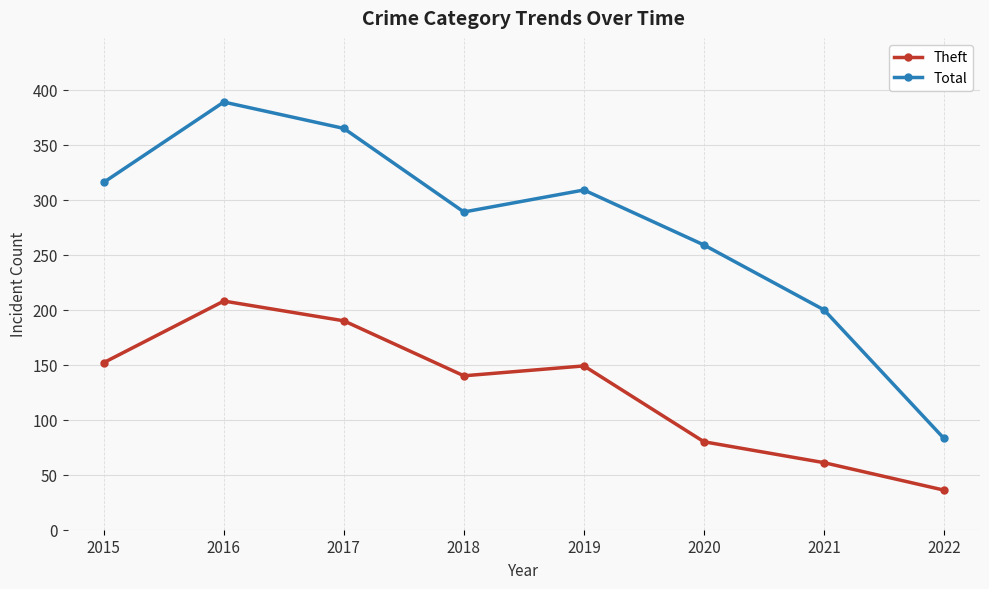

Is this an area chart (filled region under the line)?

No